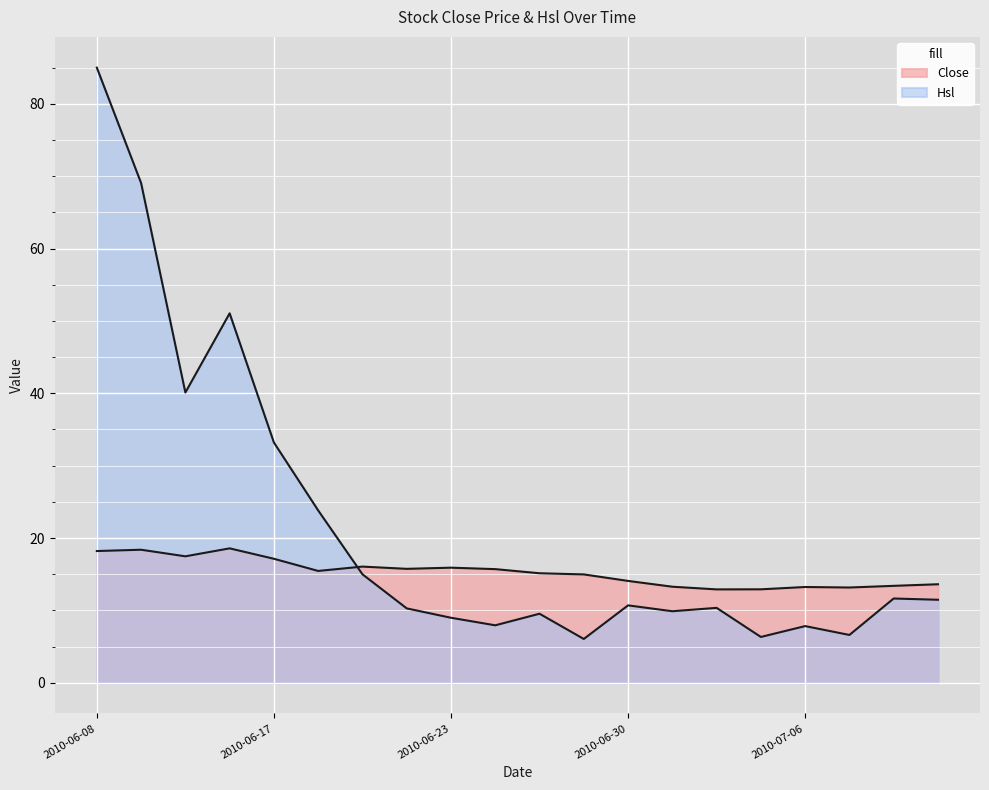

How many data points does each series have?

20